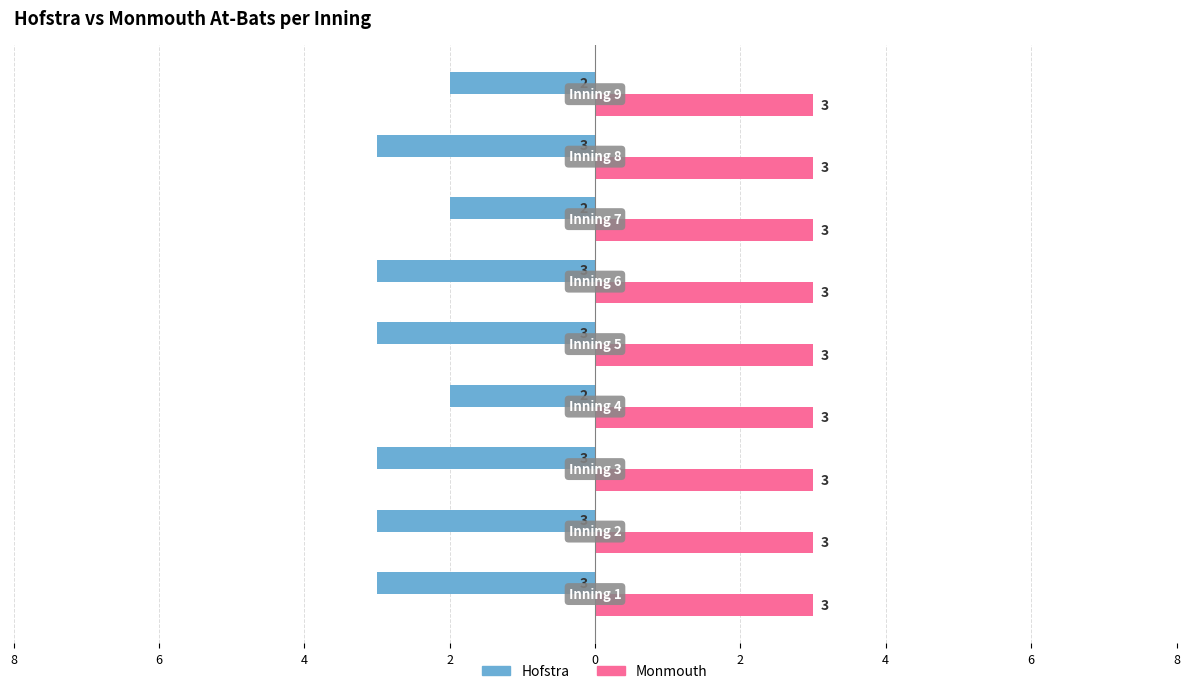

What are all the series names shown in the legend?

Hofstra, Monmouth